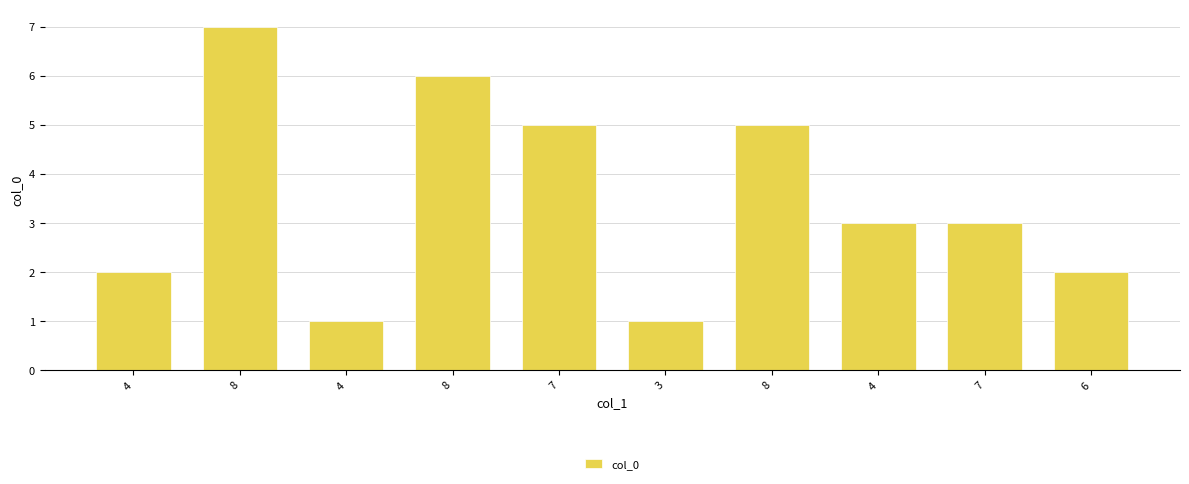

Count the number of categories in the chart.

10